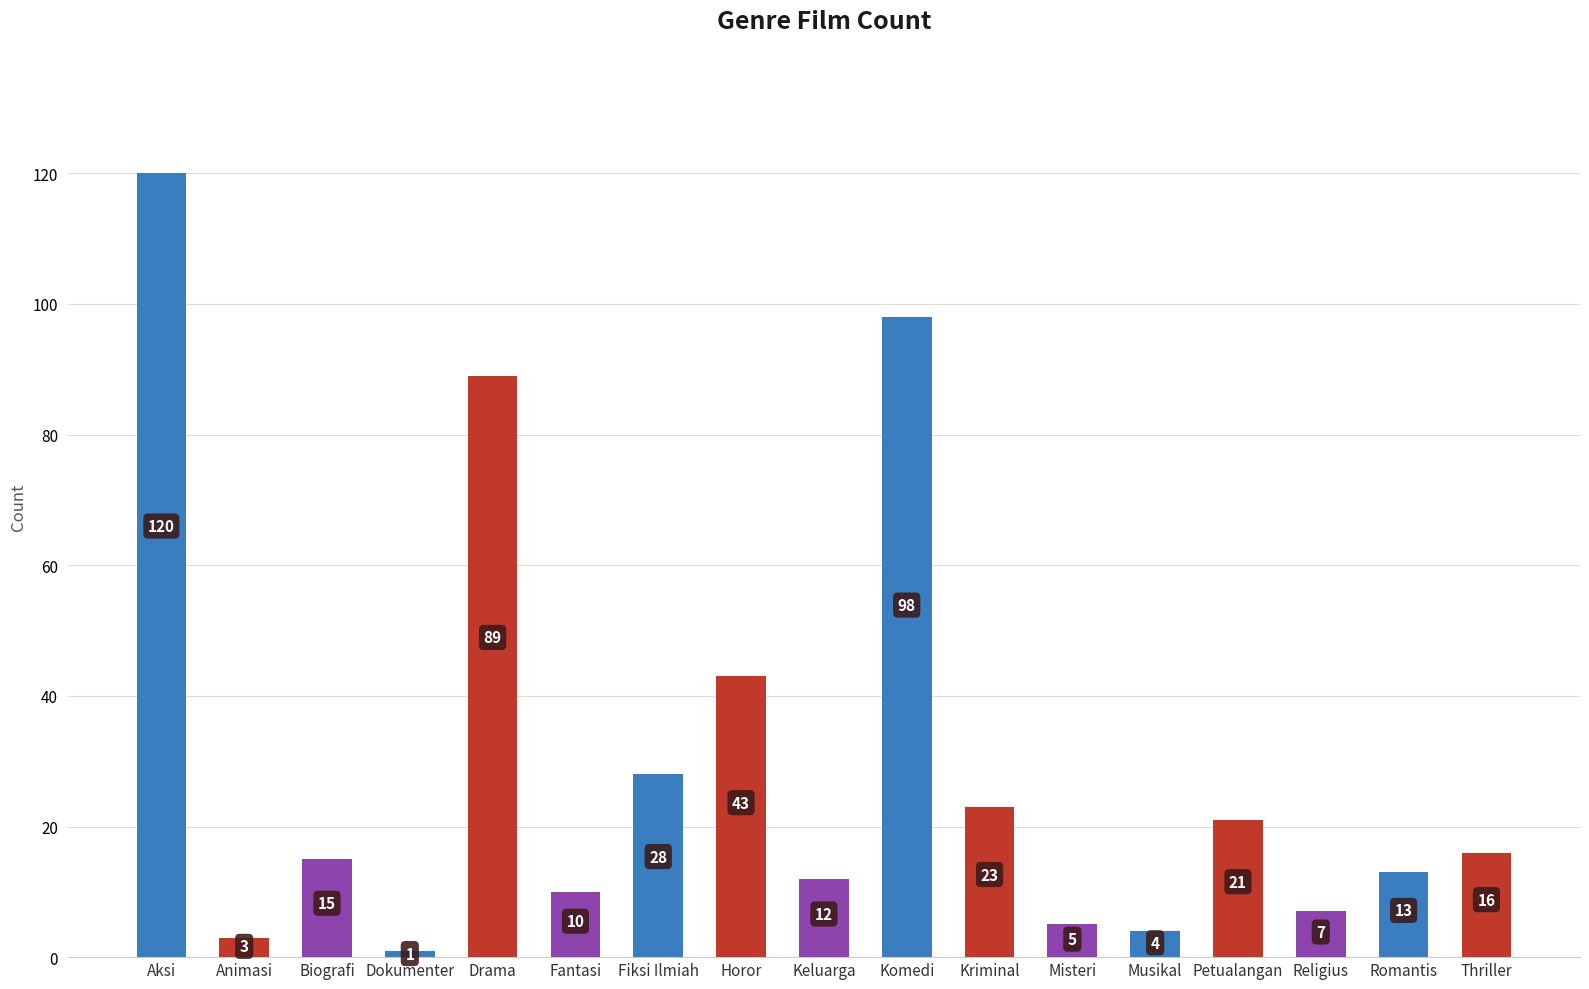

True or false: the data shows 13 at Petualangan.

False